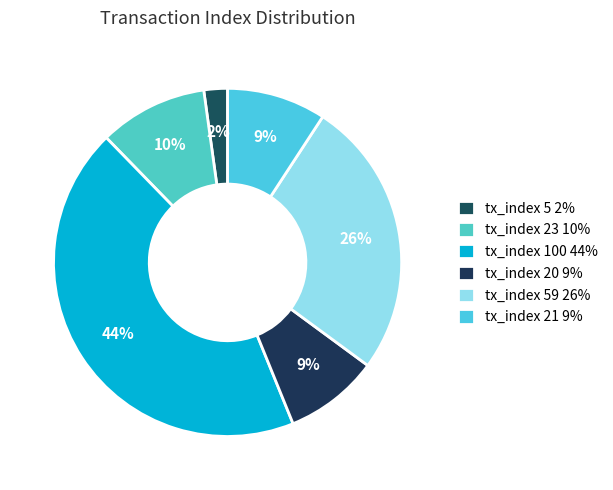

How many segments does this pie chart have?

6